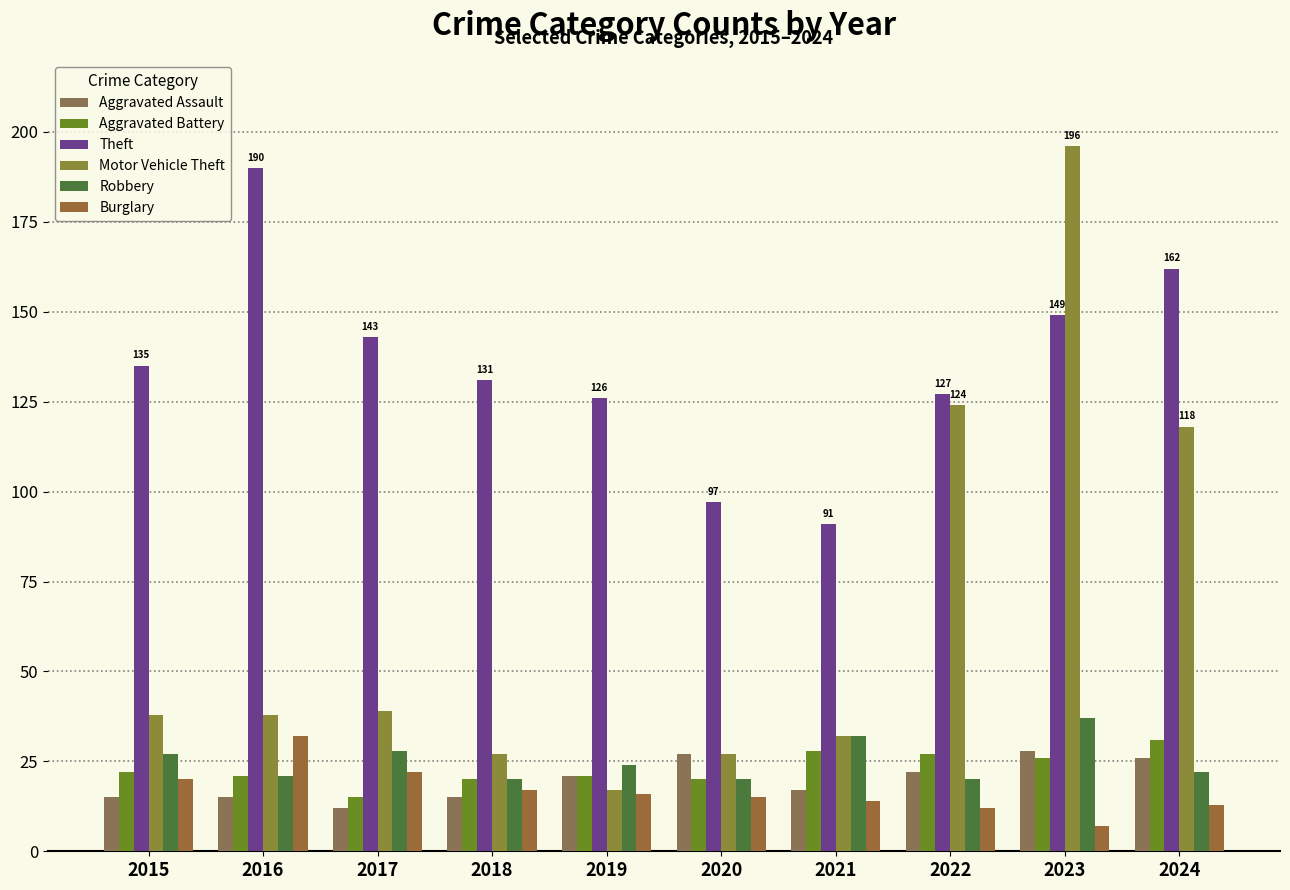

At which category is the sum across all series the highest?

2023